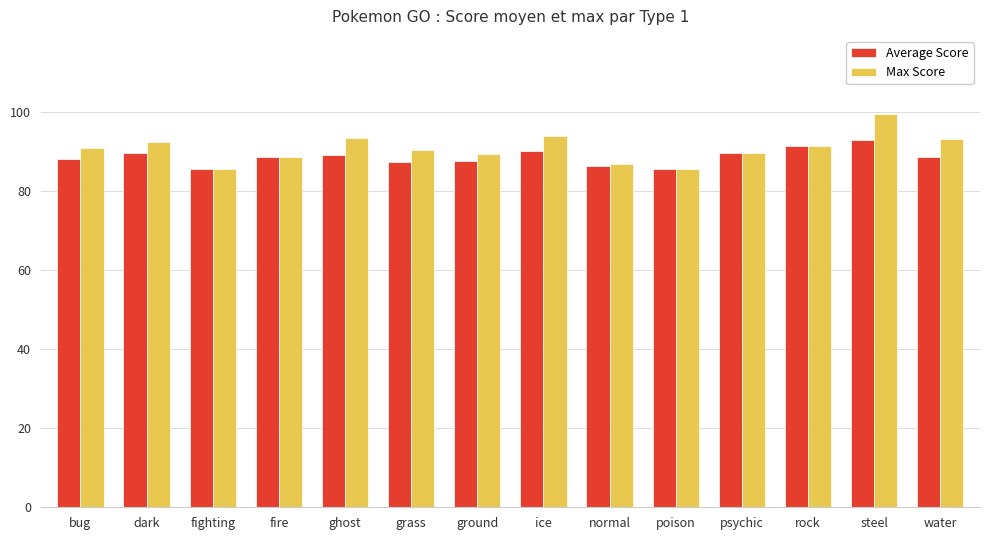

How many data points does each series have?

14